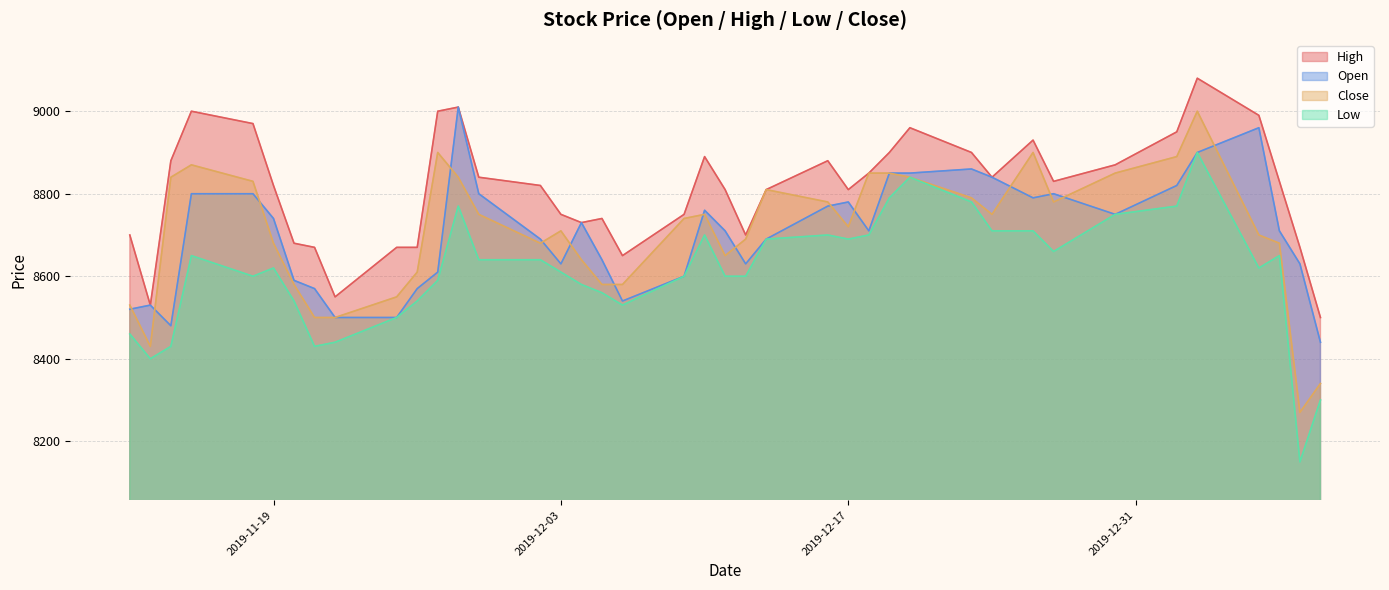

What is the lowest value of the Open series?

8440